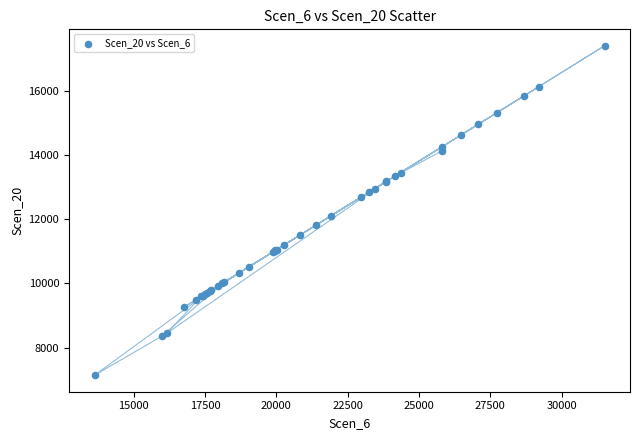

What Y value in the scatter plot is closest to 12266?

12097.7